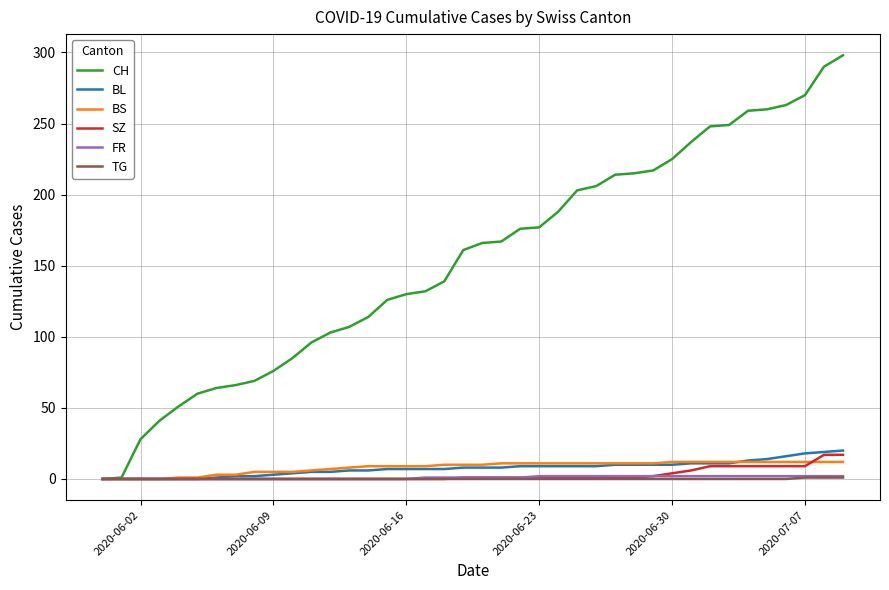

Which series has the largest total across all categories?

CH